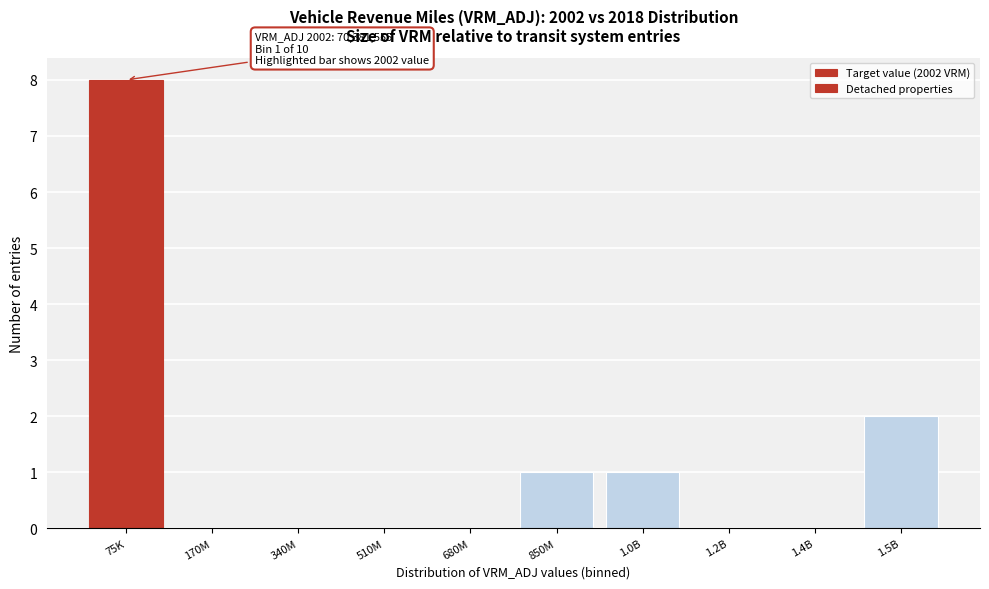

Reading left to right, extract all data points from this chart.

75K=8	170M=0	340M=0	510M=0	680M=0	850M=1	1.0B=1	1.2B=0	1.4B=0	1.5B=2